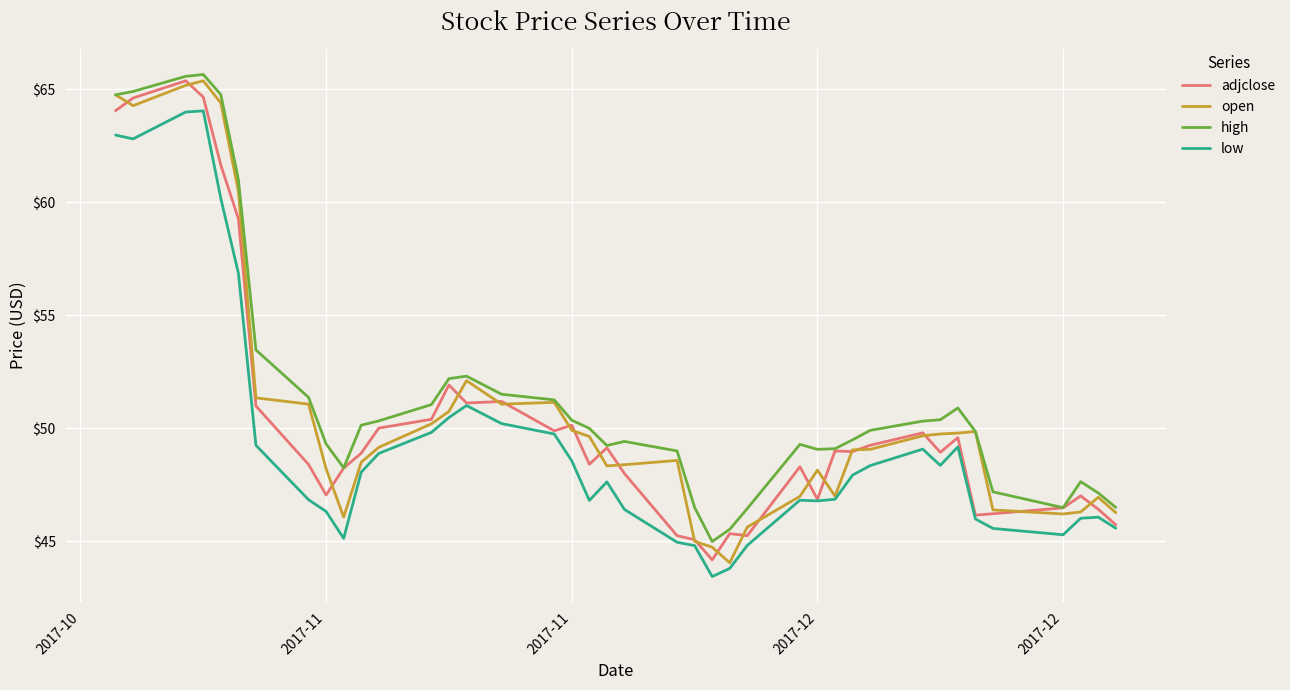

True or false: high and low intersect in this chart.

False